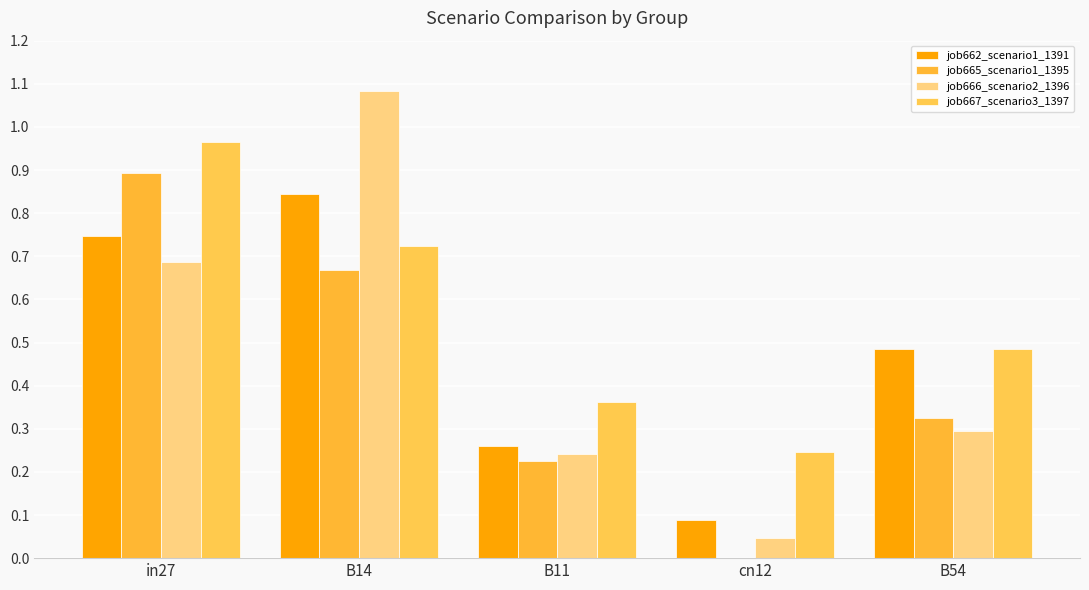

What is the label of the 2nd bar from the right?

cn12